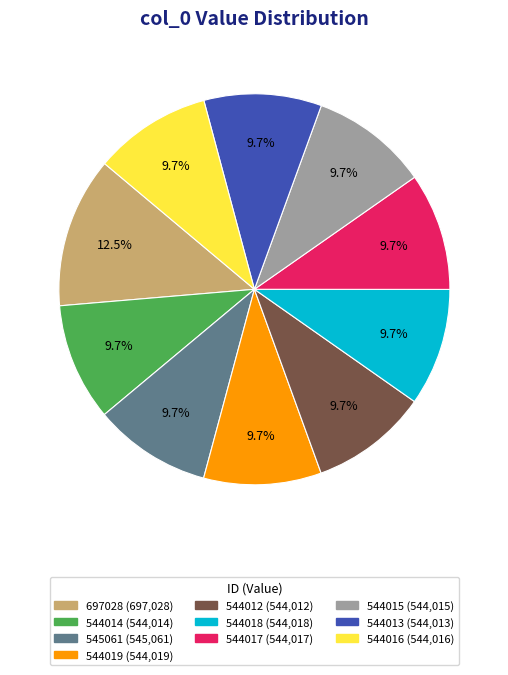

What is the largest slice in the pie chart?

697028